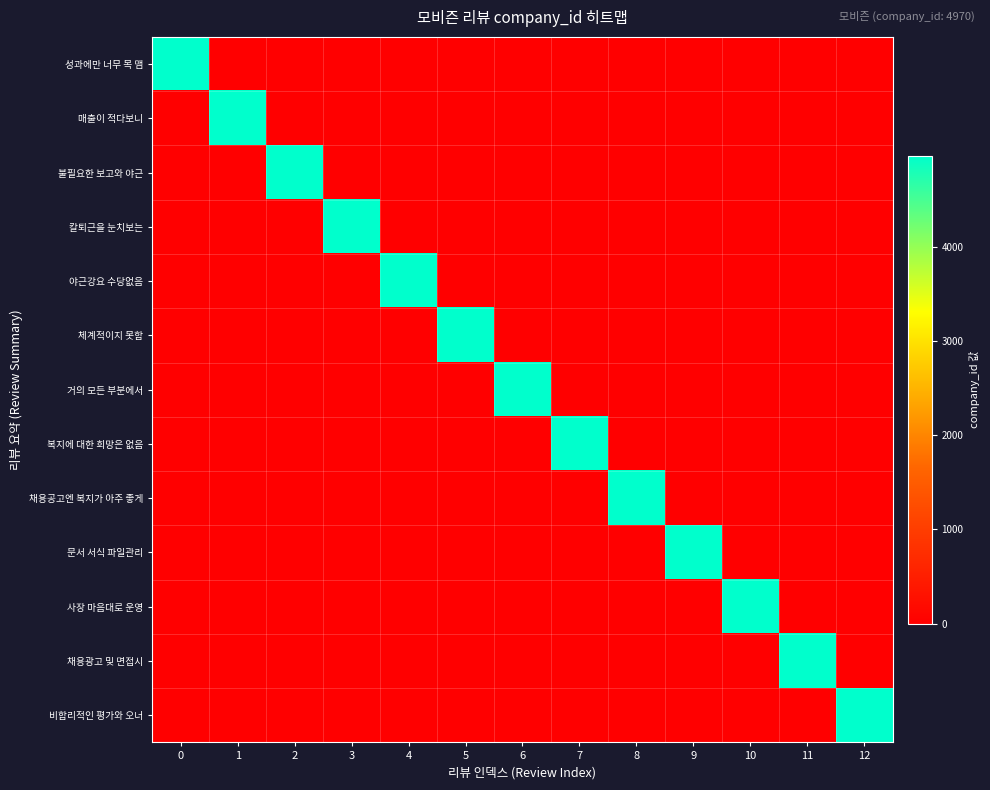

Reading right to left, list all the values displayed in this chart.

성과에만 너무 목 맴: 12=0	11=0	10=0	9=0	8=0	7=0	6=0	5=0	4=0	3=0	2=0	1=0	0=4970
매출이 적다보니: 12=0	11=0	10=0	9=0	8=0	7=0	6=0	5=0	4=0	3=0	2=0	1=4970	0=0
불필요한 보고와 야근: 12=0	11=0	10=0	9=0	8=0	7=0	6=0	5=0	4=0	3=0	2=4970	1=0	0=0
칼퇴근을 눈치보는: 12=0	11=0	10=0	9=0	8=0	7=0	6=0	5=0	4=0	3=4970	2=0	1=0	0=0
야근강요 수당없음: 12=0	11=0	10=0	9=0	8=0	7=0	6=0	5=0	4=4970	3=0	2=0	1=0	0=0
체계적이지 못함: 12=0	11=0	10=0	9=0	8=0	7=0	6=0	5=4970	4=0	3=0	2=0	1=0	0=0
거의 모든 부분에서: 12=0	11=0	10=0	9=0	8=0	7=0	6=4970	5=0	4=0	3=0	2=0	1=0	0=0
복지에 대한 희망은 없음: 12=0	11=0	10=0	9=0	8=0	7=4970	6=0	5=0	4=0	3=0	2=0	1=0	0=0
채용공고엔 복지가 아주 좋게: 12=0	11=0	10=0	9=0	8=4970	7=0	6=0	5=0	4=0	3=0	2=0	1=0	0=0
문서 서식 파일관리: 12=0	11=0	10=0	9=4970	8=0	7=0	6=0	5=0	4=0	3=0	2=0	1=0	0=0
사장 마음대로 운영: 12=0	11=0	10=4970	9=0	8=0	7=0	6=0	5=0	4=0	3=0	2=0	1=0	0=0
채용광고 및 면접시: 12=0	11=4970	10=0	9=0	8=0	7=0	6=0	5=0	4=0	3=0	2=0	1=0	0=0
비합리적인 평가와 오너: 12=4970	11=0	10=0	9=0	8=0	7=0	6=0	5=0	4=0	3=0	2=0	1=0	0=0